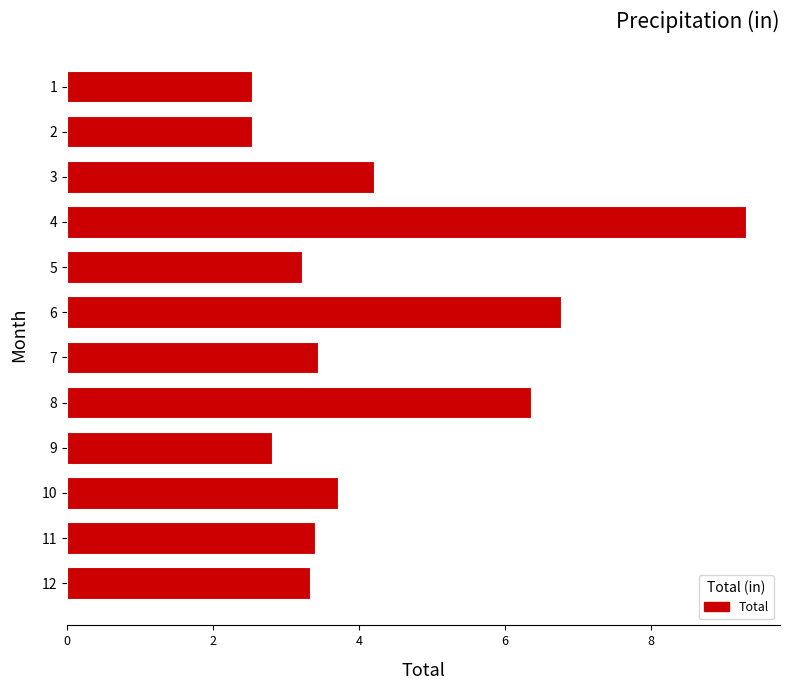

What is the value of the 11th bar from the top?

3.4